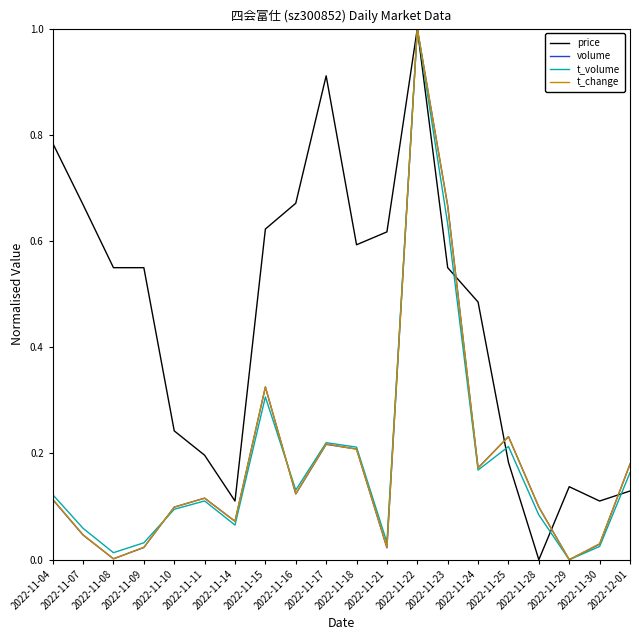

How many interior local peaks does the t_change series have?

5